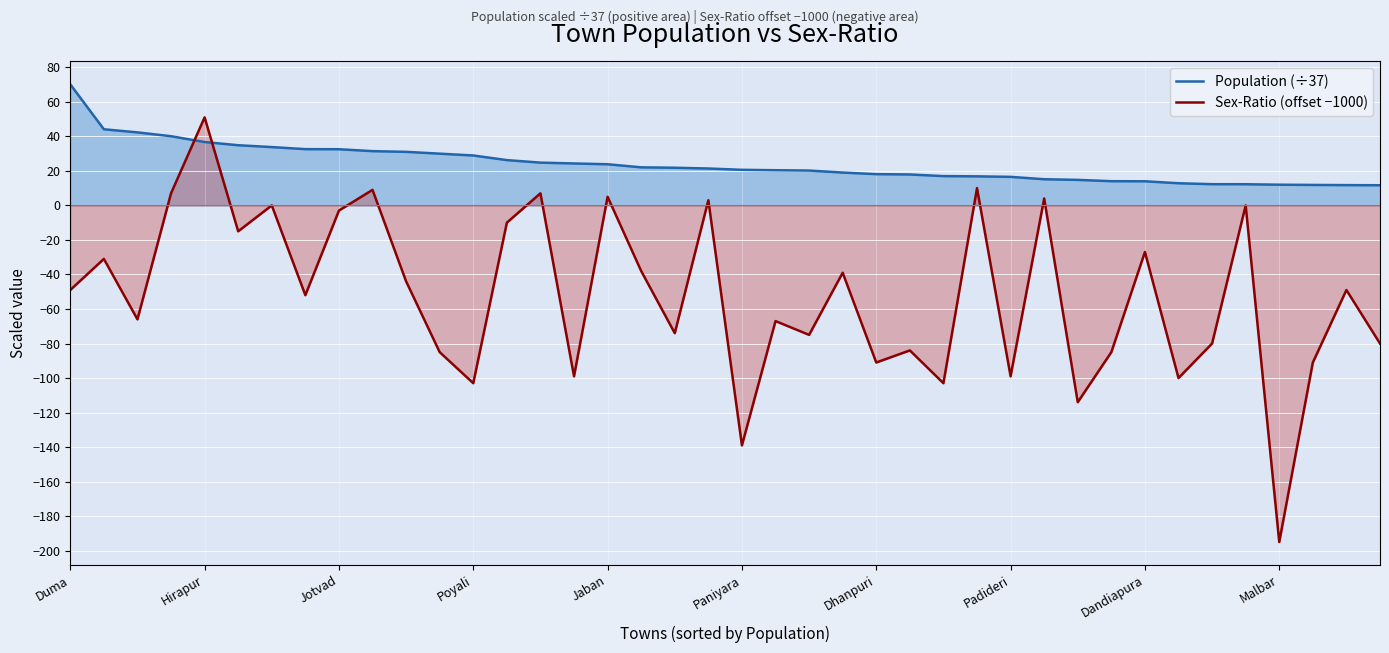

Is it true that Sex-Ratio (offset −1000) equals -156.9 at 30?

False